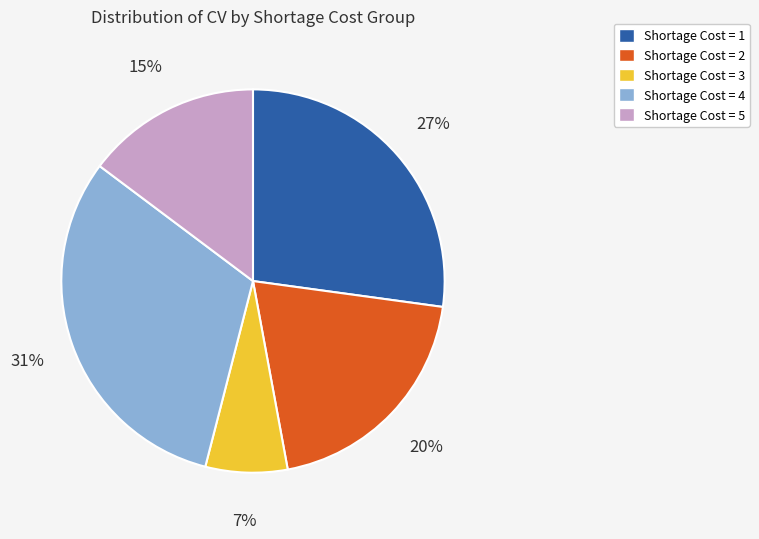

Which slice is the smallest?

Shortage Cost = 3